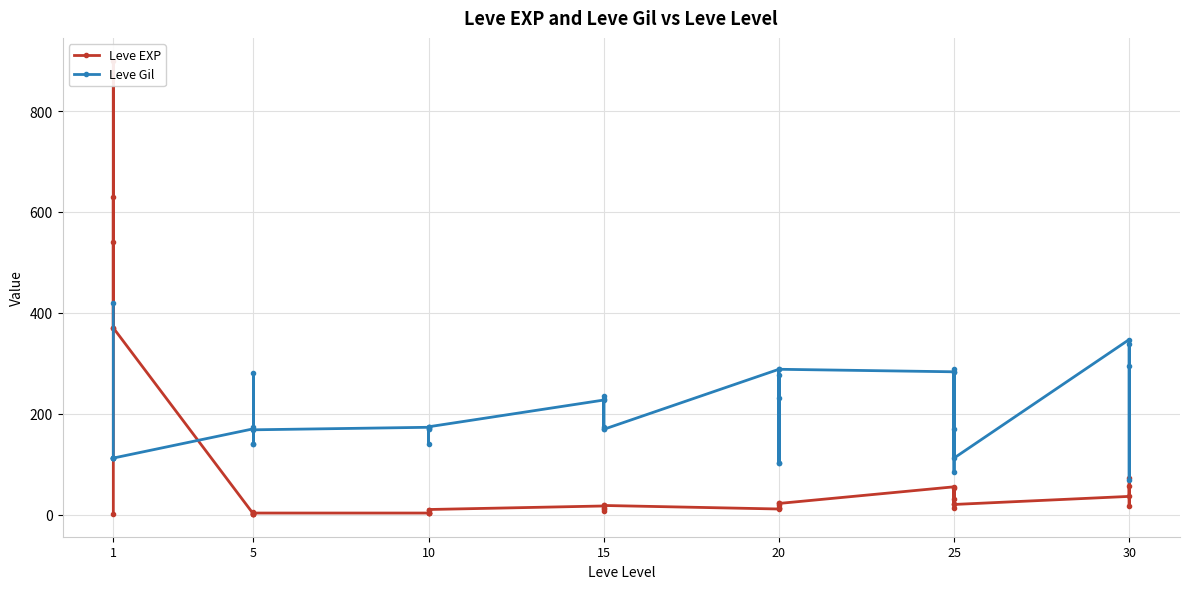

Where is the first local minimum for Leve Gil?

1